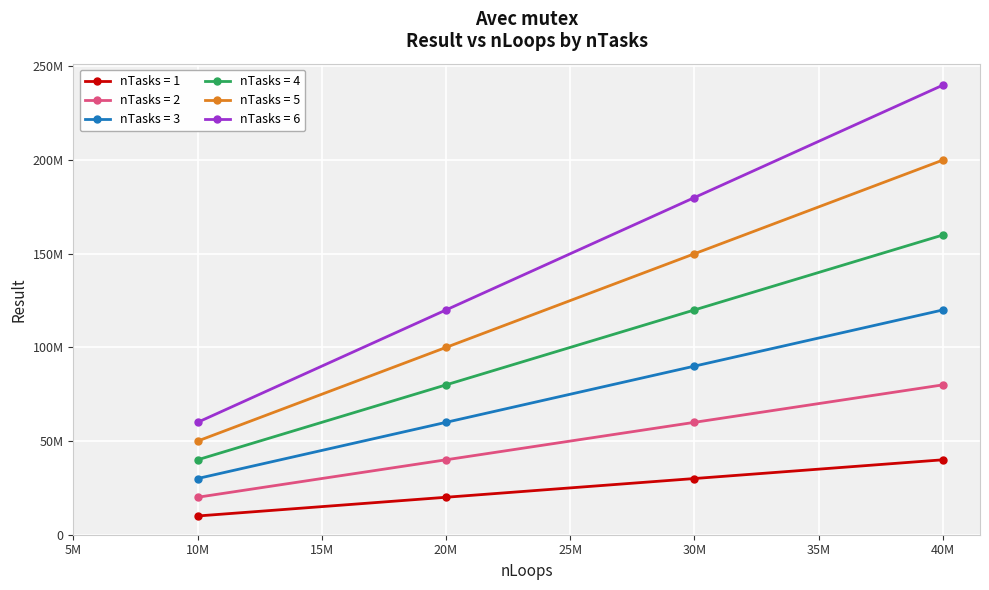

Reading right to left, extract all data points from this chart.

Result: 40000000=240000000	30000000=180000000	20000000=120000000	10000000=60000000	40000000=200000000	30000000=150000000	20000000=100000000	10000000=50000000	40000000=160000000	30000000=120000000	20000000=80000000	10000000=40000000	40000000=120000000	30000000=90000000	20000000=60000000	10000000=30000000	40000000=80000000	30000000=60000000	20000000=40000000	10000000=20000000	40000000=40000000	30000000=30000000	20000000=20000000	10000000=10000000
nTasks: 40000000=6	30000000=6	20000000=6	10000000=6	40000000=5	30000000=5	20000000=5	10000000=5	40000000=4	30000000=4	20000000=4	10000000=4	40000000=3	30000000=3	20000000=3	10000000=3	40000000=2	30000000=2	20000000=2	10000000=2	40000000=1	30000000=1	20000000=1	10000000=1